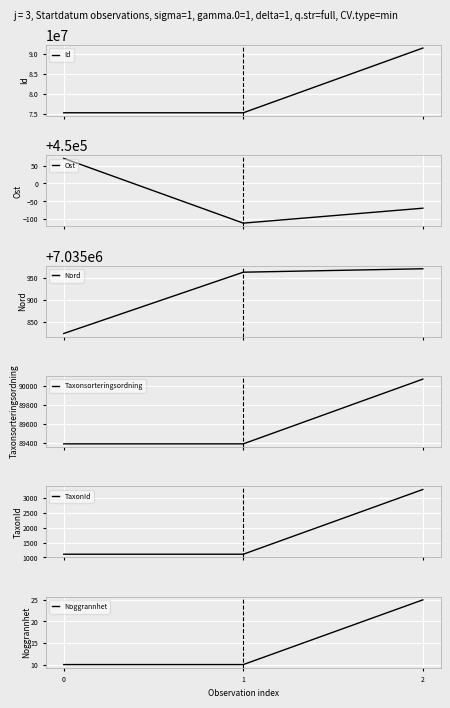

Which category has the highest value in the Noggrannhet series?

2